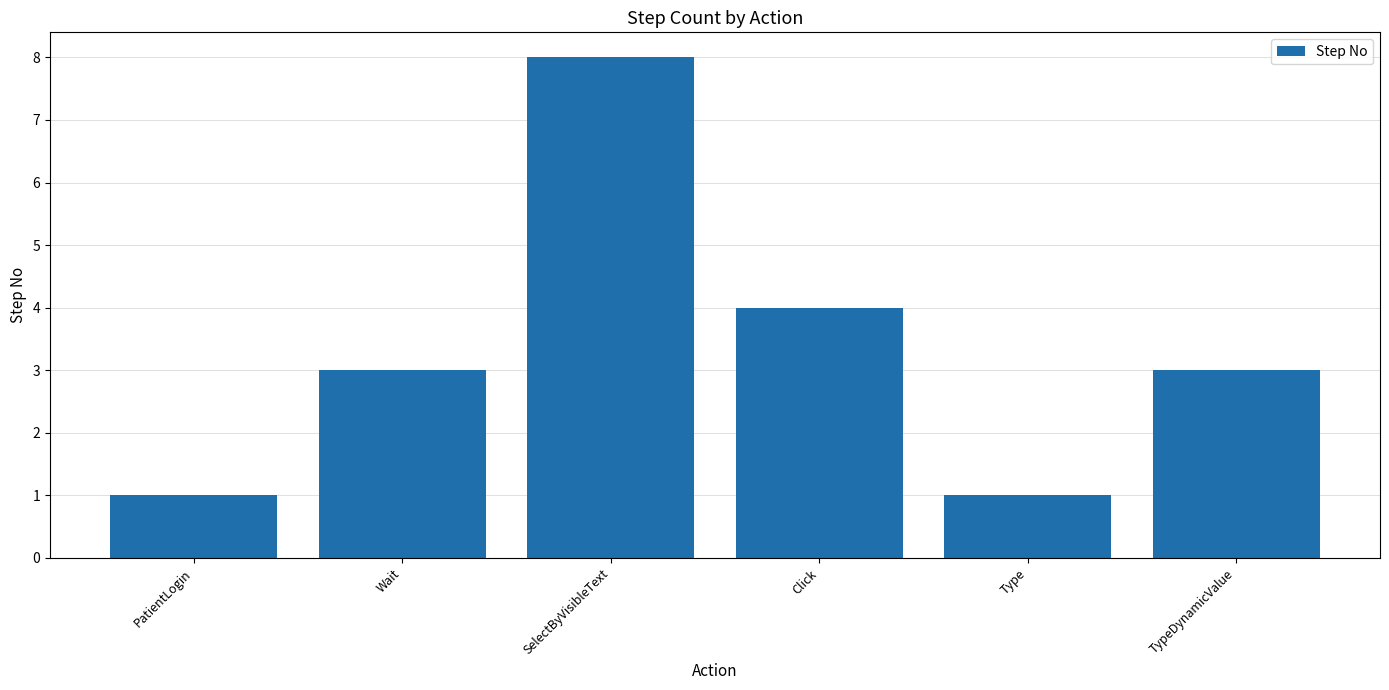

What is the difference between the values at Click and Type?

3